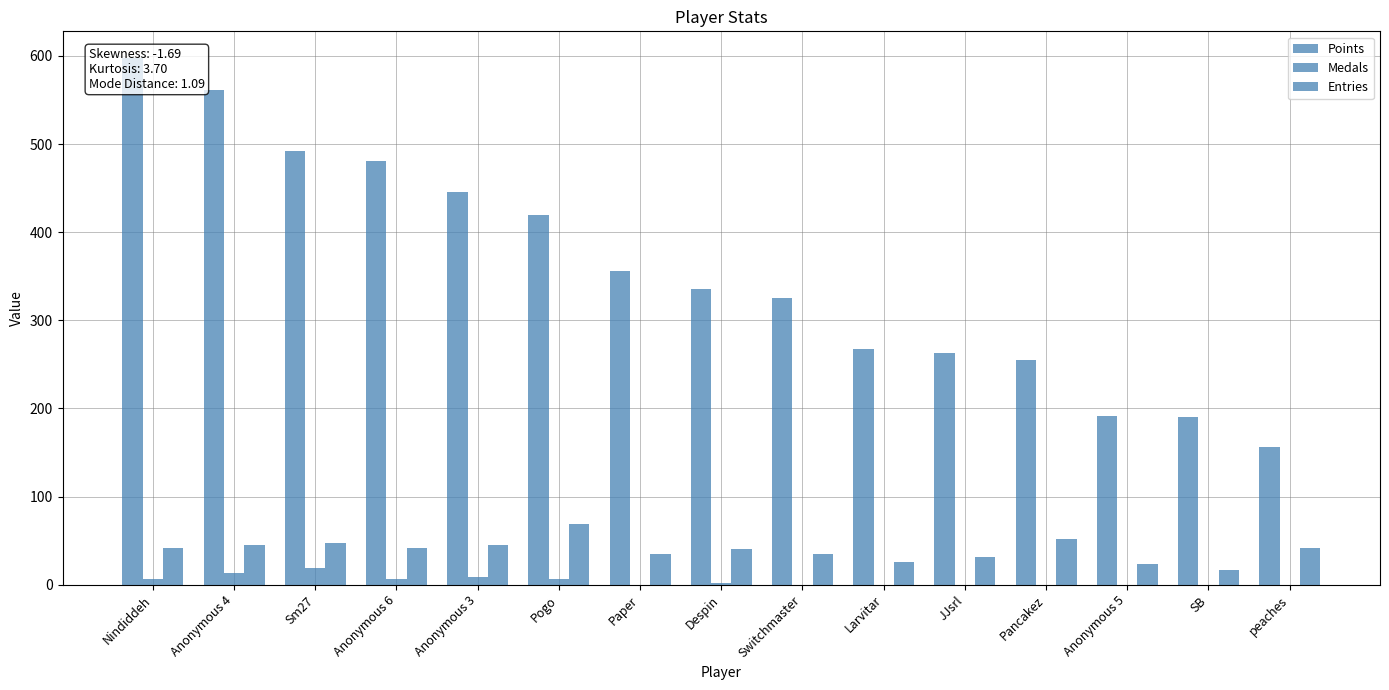

List the series in order of their peak value, highest first.

Points, Entries, Medals